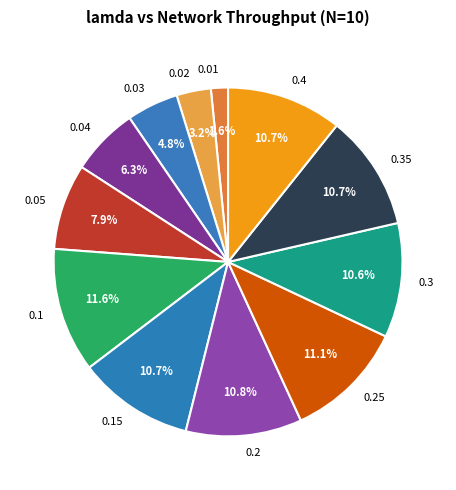

Is there any slice that represents more than half of the pie?

No